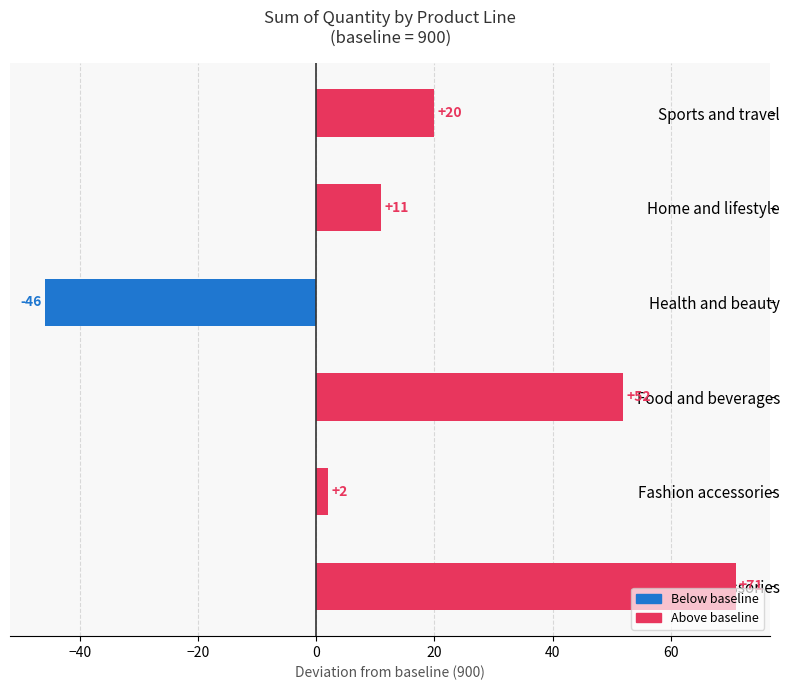

Reading bottom to top, what are all the values shown in this chart?

Electronic accessories=71	Fashion accessories=2	Food and beverages=52	Health and beauty=-46	Home and lifestyle=11	Sports and travel=20